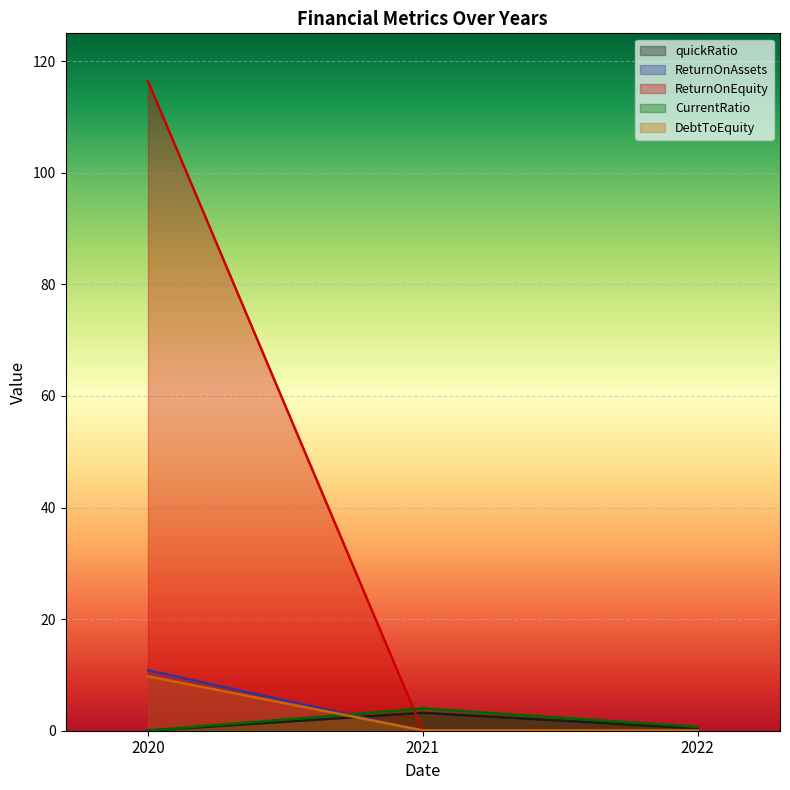

What is the difference between the maximum and minimum values in the ReturnOnAssets series?

10.8